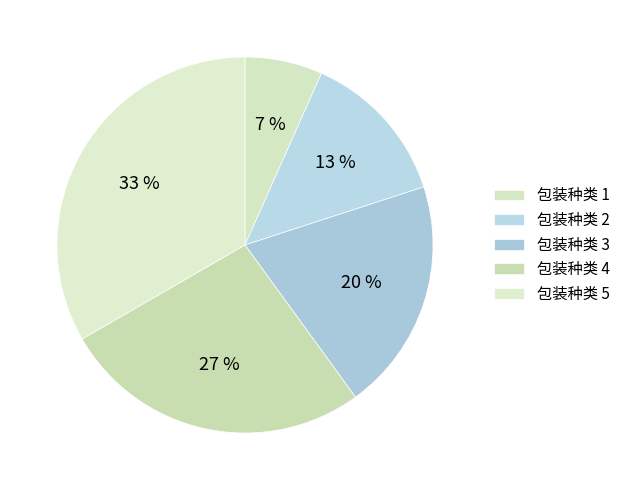

How many slices are in this pie chart?

5